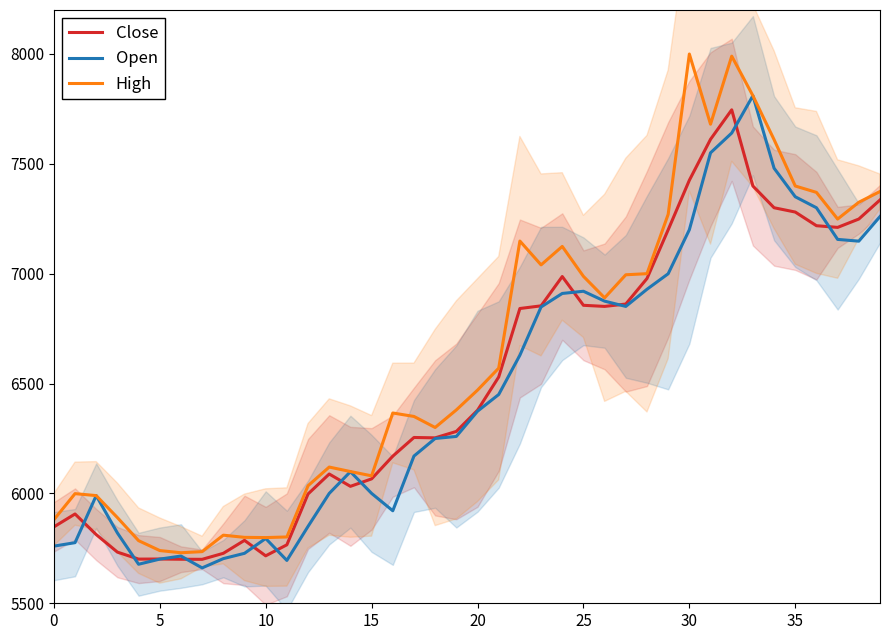

At how many categories does at least one series exceed 7519?

5